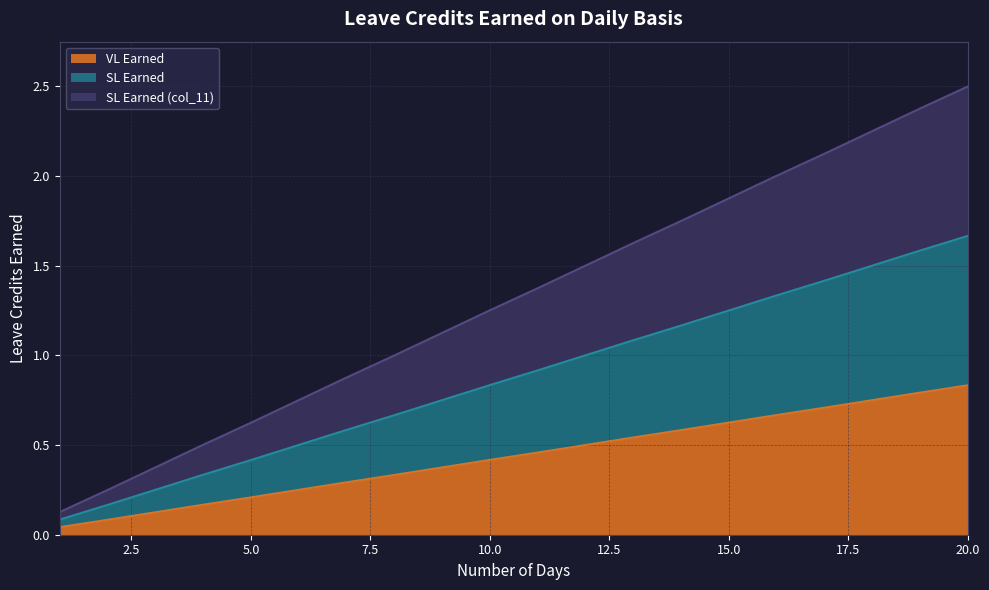

True or false: SL Earned (col_11) and SL Earned intersect in this chart.

False